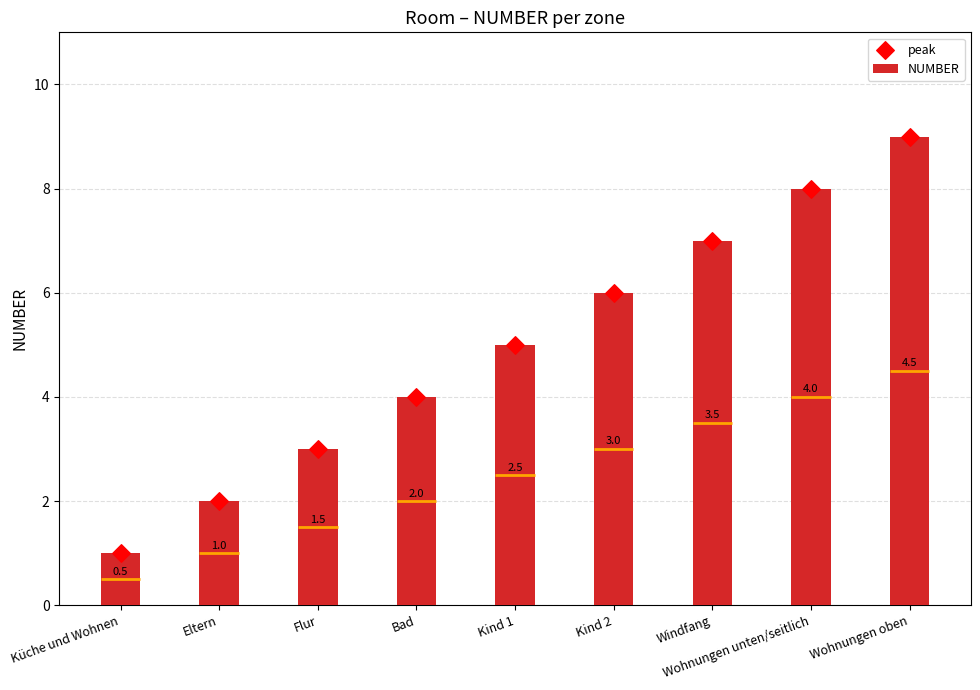

At which category is the sum across all series the highest?

Wohnungen oben